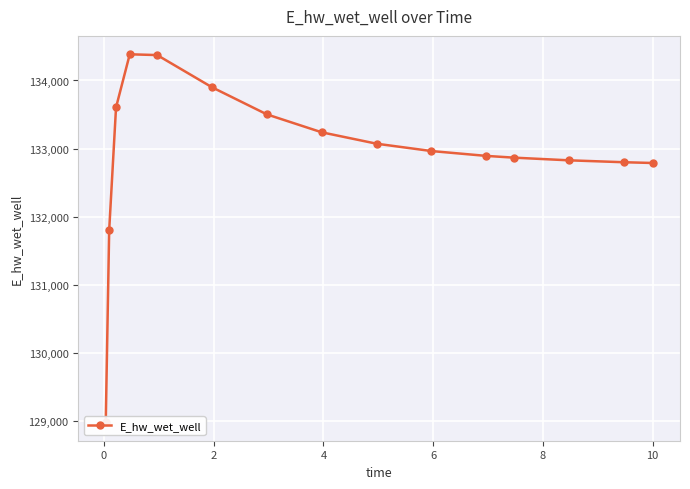

Reading left to right, transcribe all the data shown in this chart.

128979.7	131799.1	133604.4	134384.6	134372.9	133899.8	133501.9	133238.6	133071.2	132963.5	132892.3	132866.8	132827.6	132799.5	132788.2